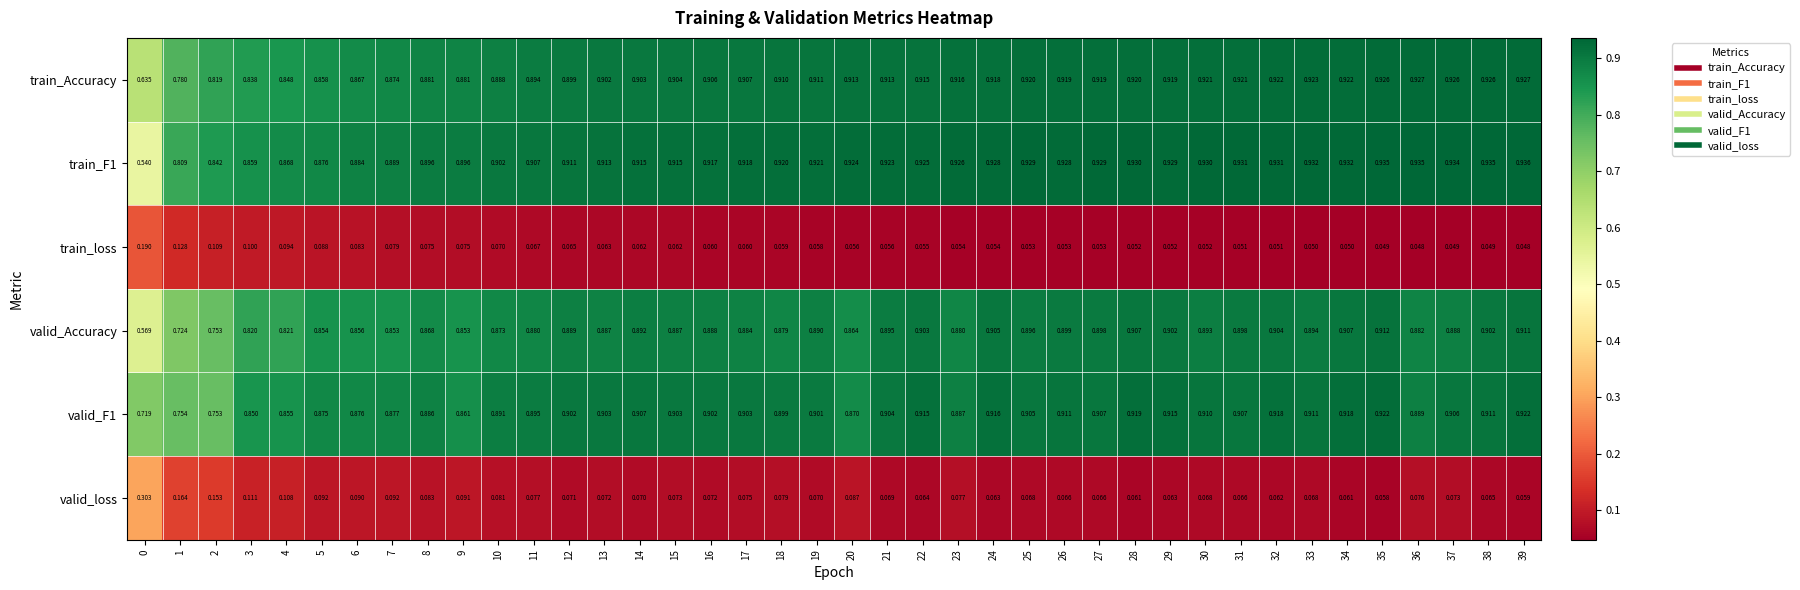

Is the value of valid_Accuracy at 33 greater than the value of train_Accuracy at 37?

No